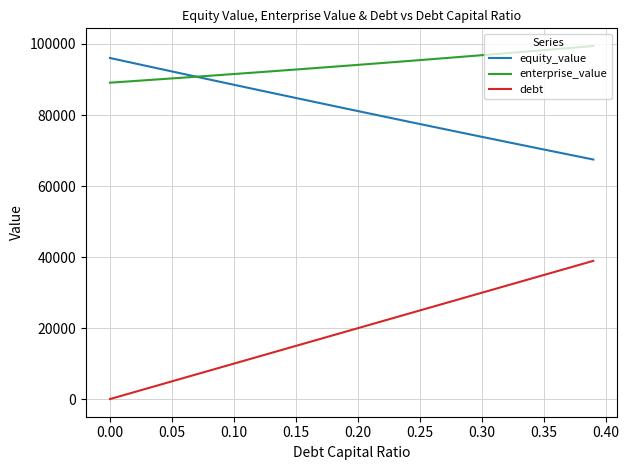

What is the average value of the equity_value series?

81580.3